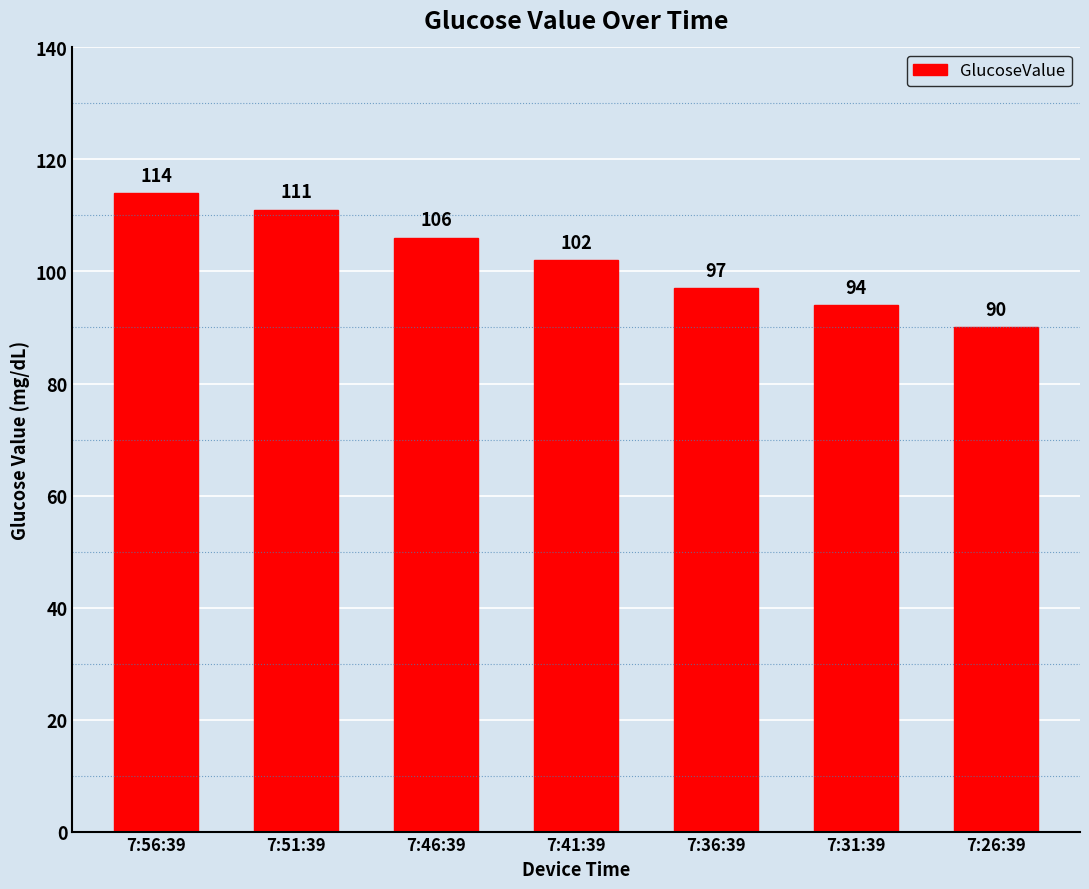

How many values are below 102?

3